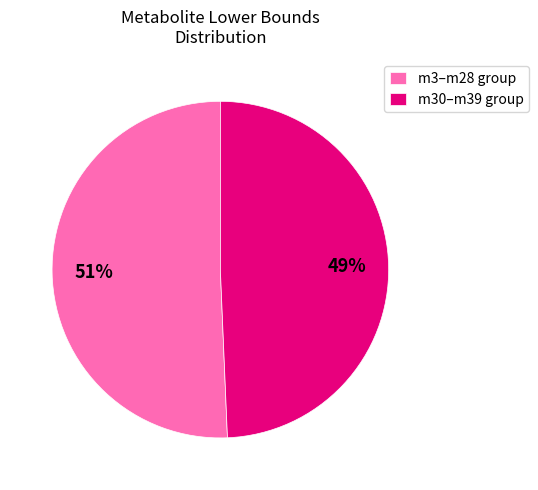

To the nearest percent, what portion does m3–m28 group represent?

51%